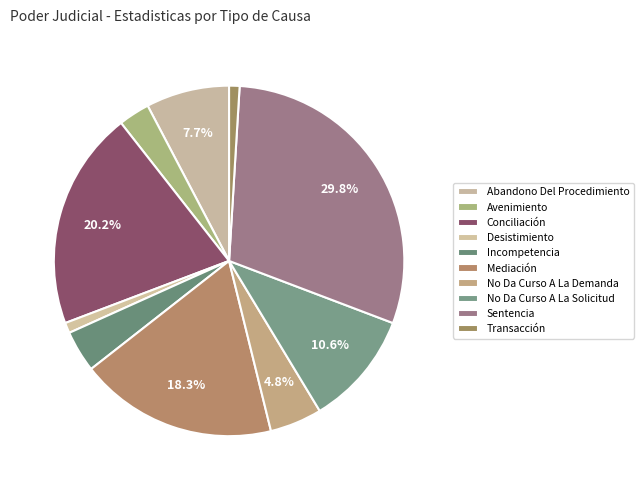

How many segments does this pie chart have?

10